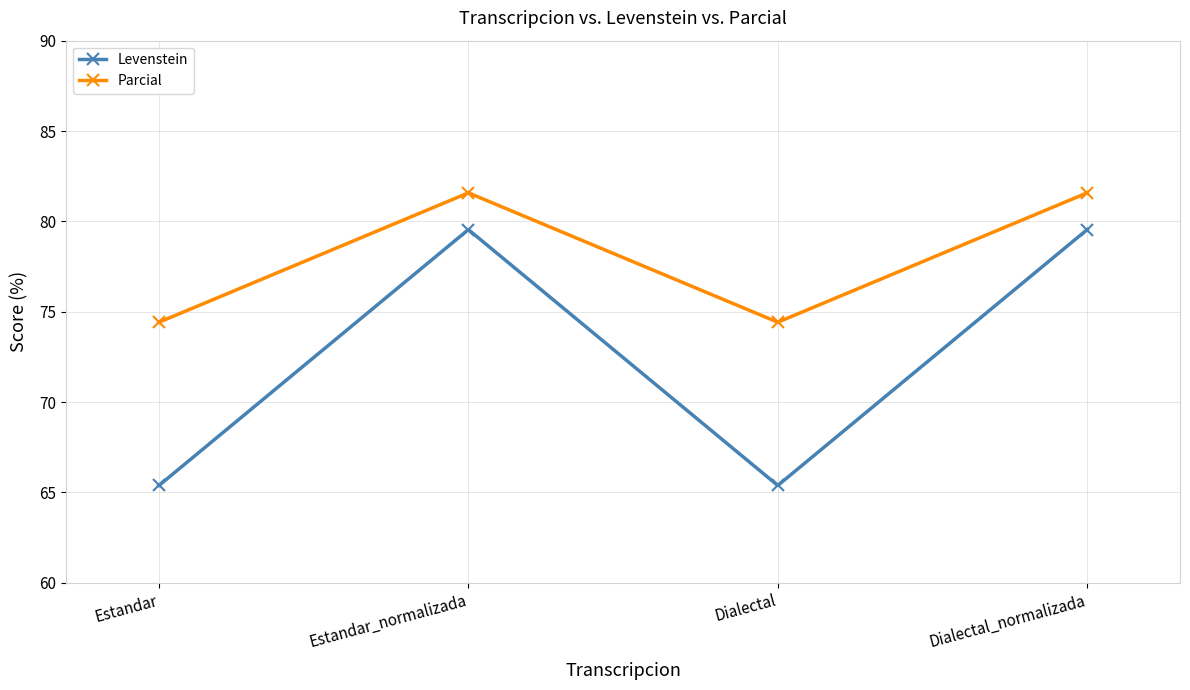

What position from the left is Dialectal_normalizada?

4